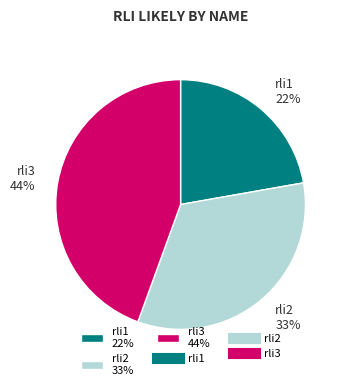

True or false: rli2 accounts for 23% of the total.

False